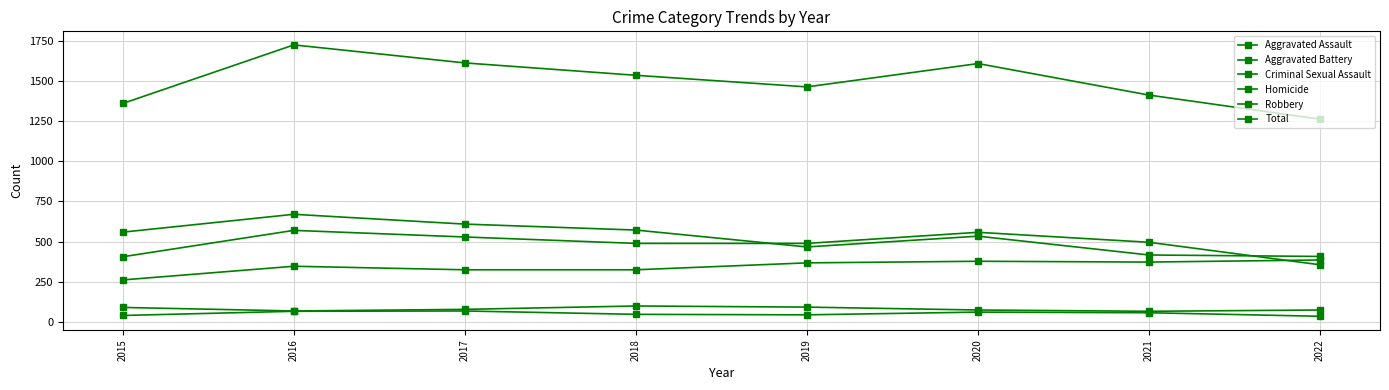

Reading left to right, transcribe all the data shown in this chart.

Aggravated Assault: 262	347	325	325	368	378	373	386
Aggravated Battery: 406	570	529	489	489	558	496	356
Criminal Sexual Assault: 91	69	79	100	93	75	67	75
Homicide: 41	67	69	48	45	62	58	36
Robbery: 559	670	609	572	467	534	417	408
Total: 1359	1723	1611	1534	1462	1607	1411	1261